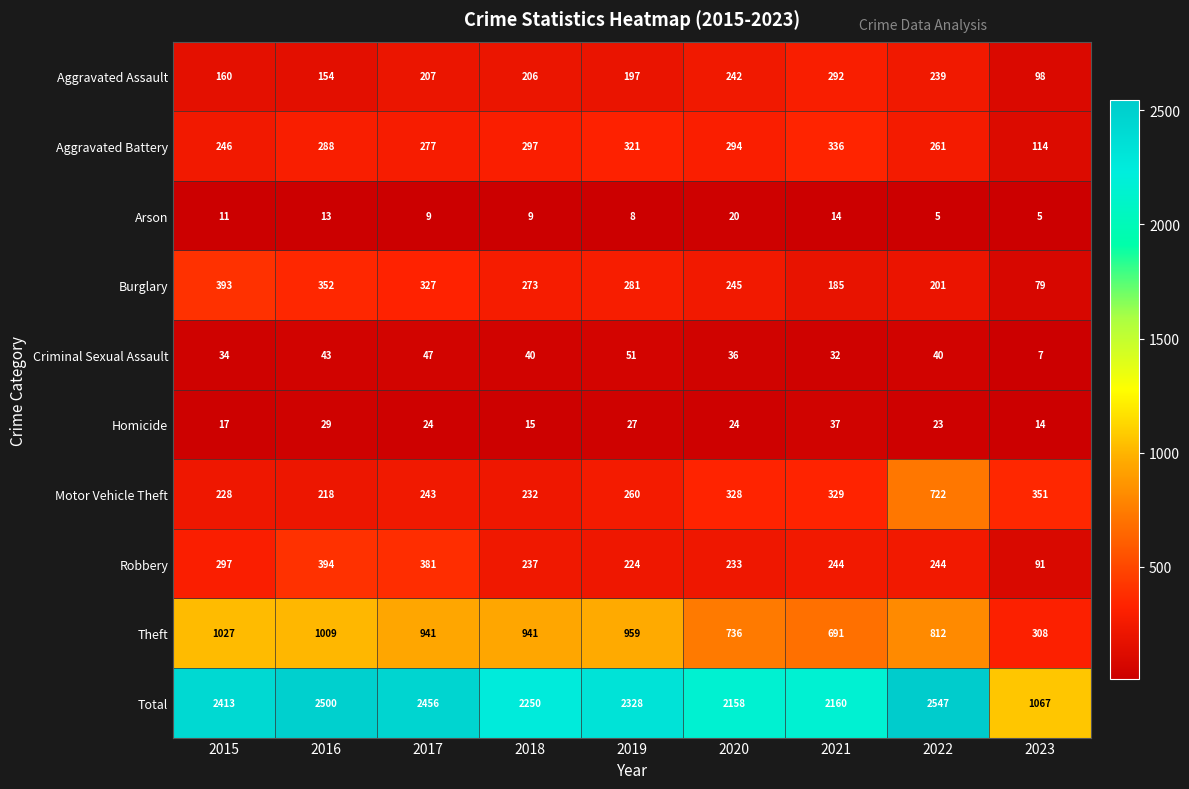

What is the sum of the Robbery values at 2020 and 2018?

470